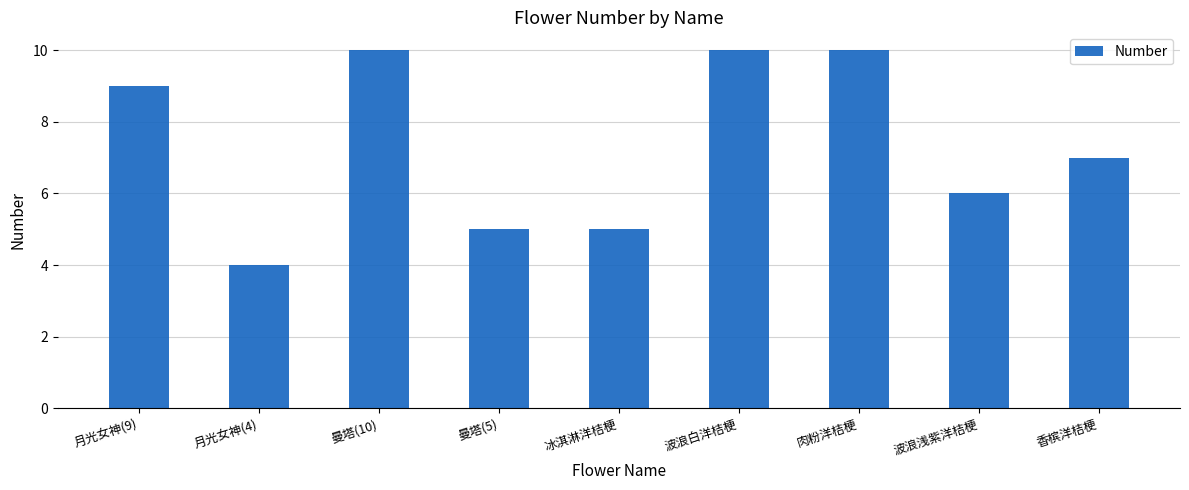

Is it true that the value at 肉粉洋桔梗 is 6?

False